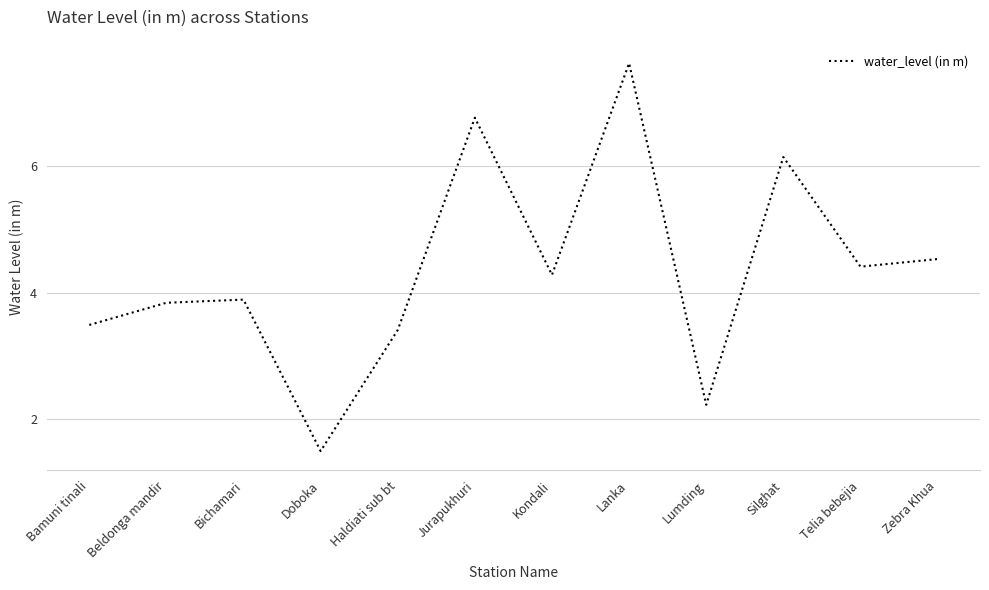

How many interior local peaks (higher than both neighbors) does the data have?

4